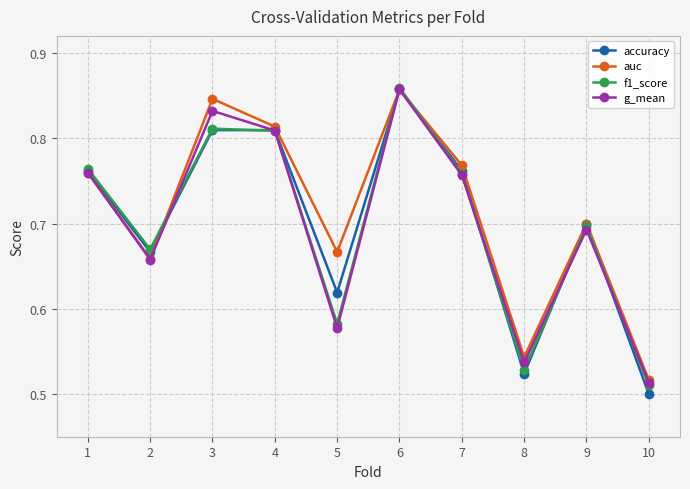

Which label corresponds to the largest value in the chart?

6